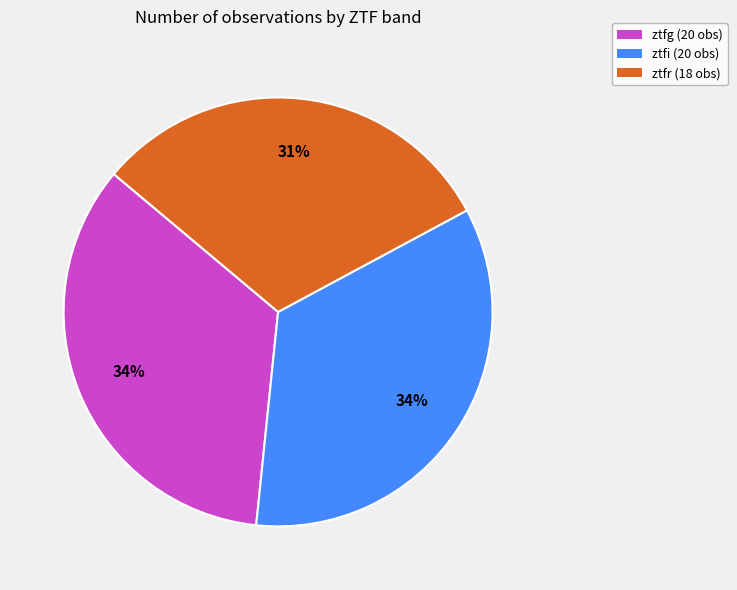

Which category has the smallest portion of the pie?

ztfr